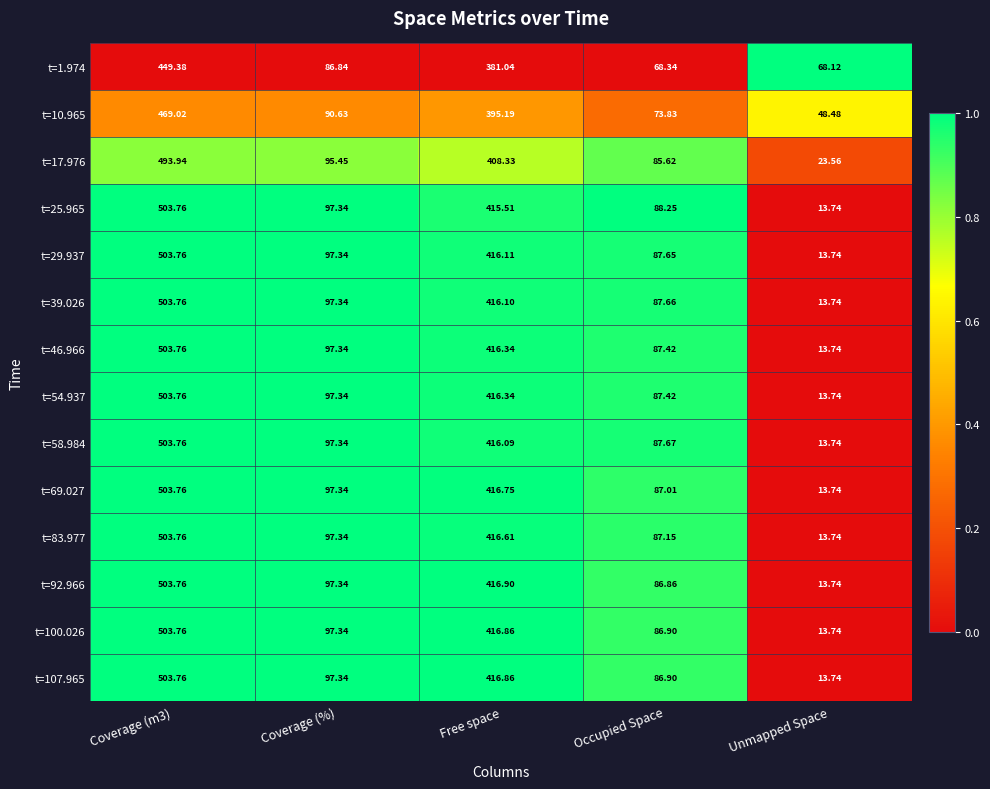

Where is t=25.965 nearest to the value 258?

Free space